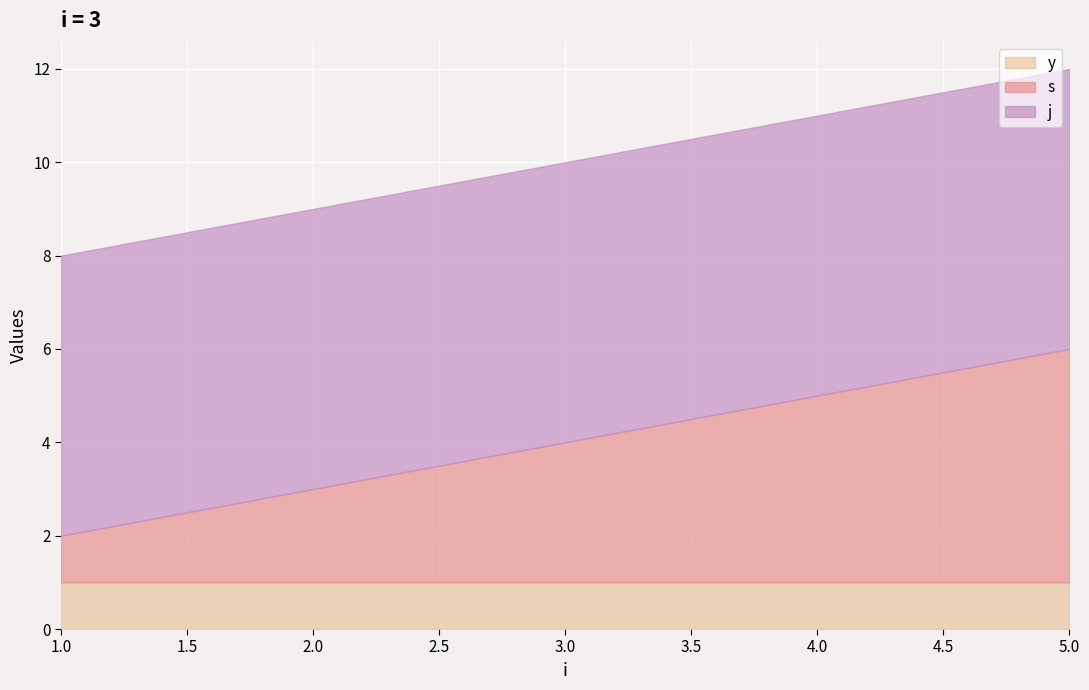

Read the s value at 1.

1